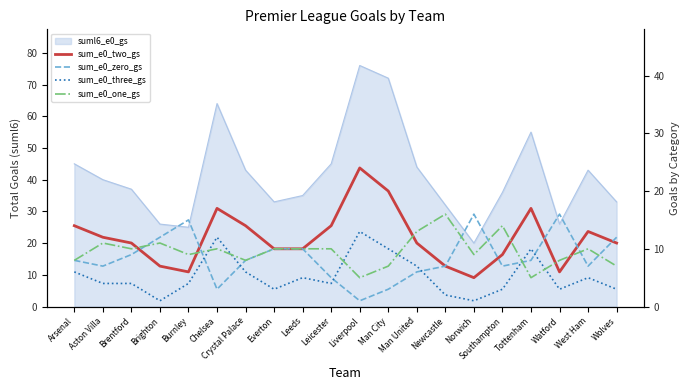

How many data points in sum_e0_three_gs are less than 4?

7